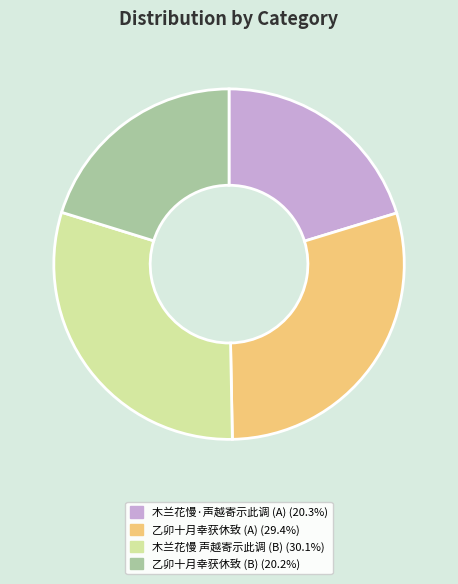

Is there a majority slice in this chart?

No